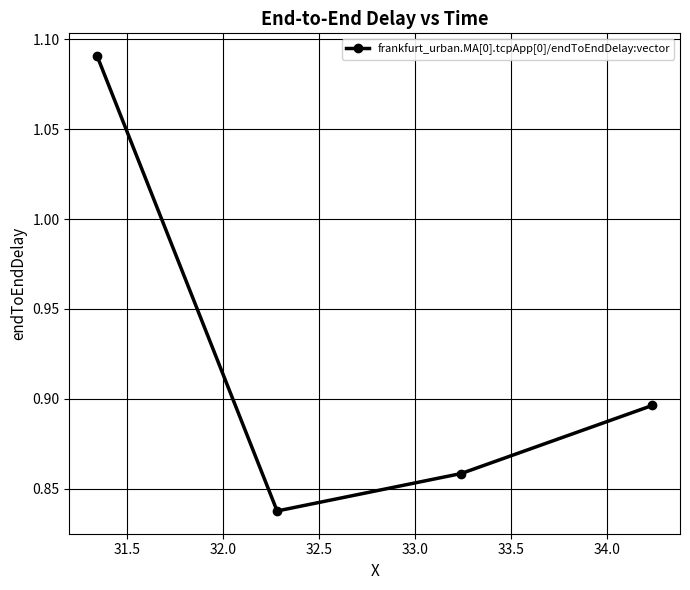

What is the difference between the maximum and minimum values?

0.3